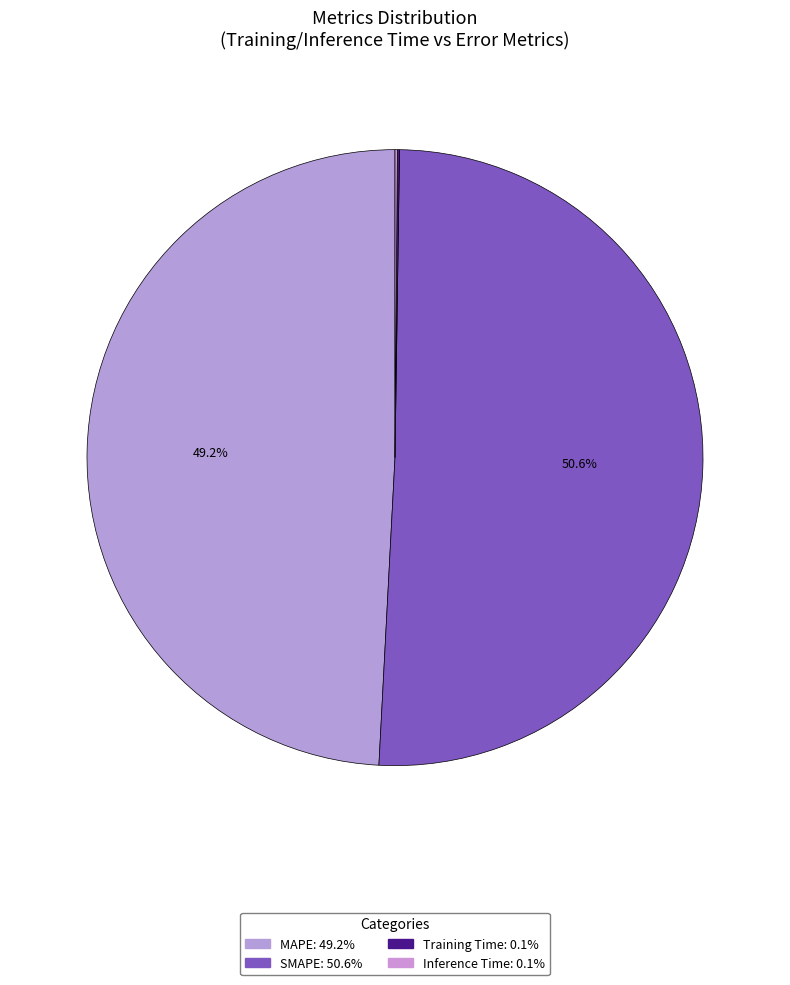

Count the number of slices in the pie.

4